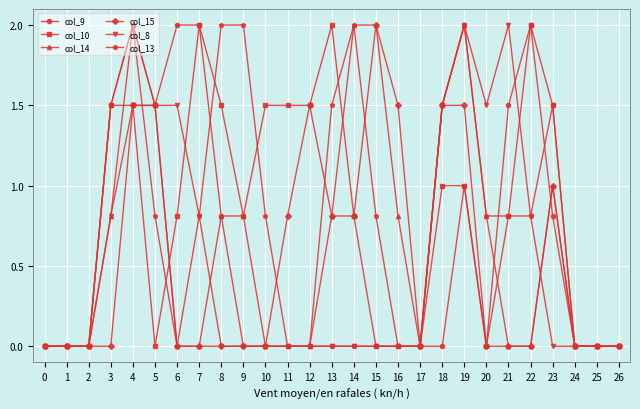

Reading left to right, list all the values displayed in this chart.

col_9: 0.0	0.0	0.0	1.5	2.0	1.5	2.0	2.0	0.8	0.0	0.0	0.0	0.0	0.0	0.0	0.0	0.0	0.0	0.0	1.0	0.0	1.5	2.0	0.8	0.0	0.0	0.0
col_10: 0.0	0.0	0.0	1.5	1.5	0.0	0.8	2.0	1.5	0.8	1.5	1.5	1.5	2.0	0.8	0.0	0.0	0.0	1.0	1.0	0.0	0.8	2.0	1.5	0.0	0.0	0.0
col_14: 0.0	0.0	0.0	0.8	2.0	1.5	0.0	0.0	0.8	0.8	0.0	0.0	0.0	0.8	2.0	2.0	0.8	0.0	1.5	2.0	0.8	0.0	0.0	1.0	0.0	0.0	0.0
col_15: 0.0	0.0	0.0	0.0	1.5	1.5	0.0	0.0	0.0	0.0	0.0	0.8	1.5	0.8	0.8	2.0	1.5	0.0	1.5	1.5	0.0	0.0	0.0	1.0	0.0	0.0	0.0
col_8: 0.0	0.0	0.0	0.8	1.5	1.5	1.5	0.8	0.0	0.0	0.0	0.0	0.0	0.0	0.0	0.0	0.0	0.0	1.5	2.0	1.5	2.0	0.8	0.0	0.0	0.0	0.0
col_13: 0.0	0.0	0.0	1.5	2.0	0.8	0.0	0.8	2.0	2.0	0.8	0.0	0.0	1.5	2.0	0.8	0.0	0.0	1.5	2.0	0.8	0.8	0.8	1.5	0.0	0.0	0.0